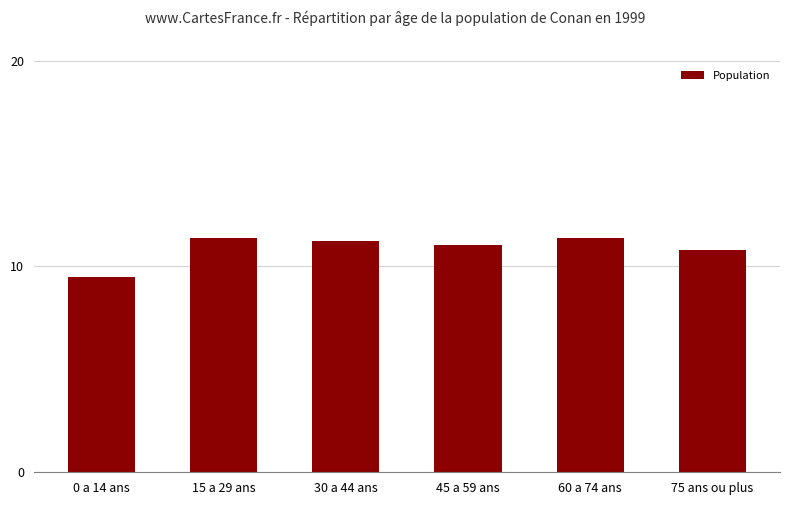

How many series are shown in this chart?

1